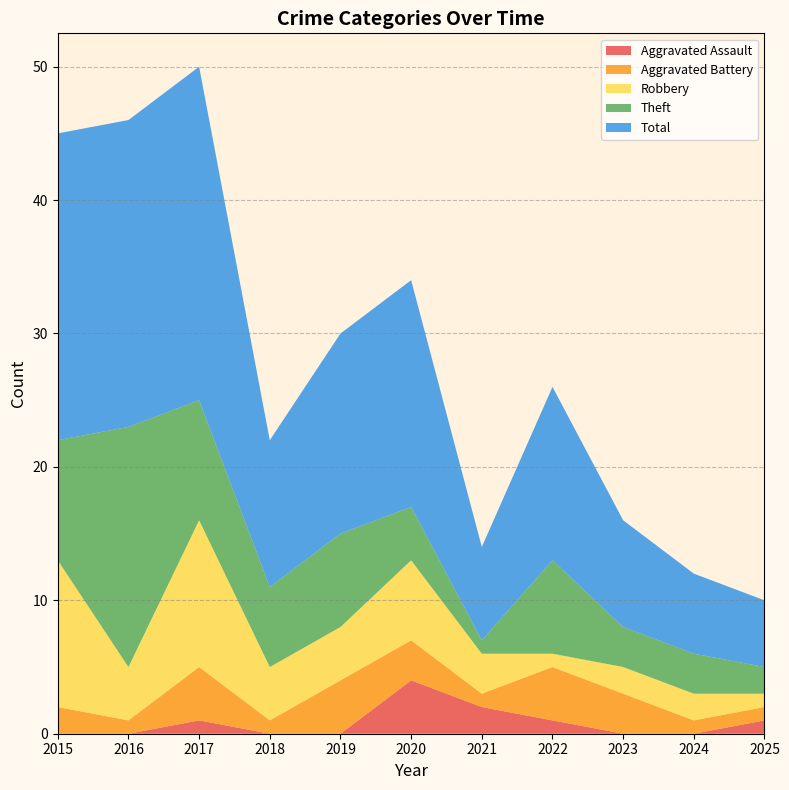

Reading right to left, list all the values displayed in this chart.

Aggravated Assault: 2025=1	2024=0	2023=0	2022=1	2021=2	2020=4	2019=0	2018=0	2017=1	2016=0	2015=0
Aggravated Battery: 2025=1	2024=1	2023=3	2022=4	2021=1	2020=3	2019=4	2018=1	2017=4	2016=1	2015=2
Robbery: 2025=1	2024=2	2023=2	2022=1	2021=3	2020=6	2019=4	2018=4	2017=11	2016=4	2015=11
Theft: 2025=2	2024=3	2023=3	2022=7	2021=1	2020=4	2019=7	2018=6	2017=9	2016=18	2015=9
Total: 2025=5	2024=6	2023=8	2022=13	2021=7	2020=17	2019=15	2018=11	2017=25	2016=23	2015=23